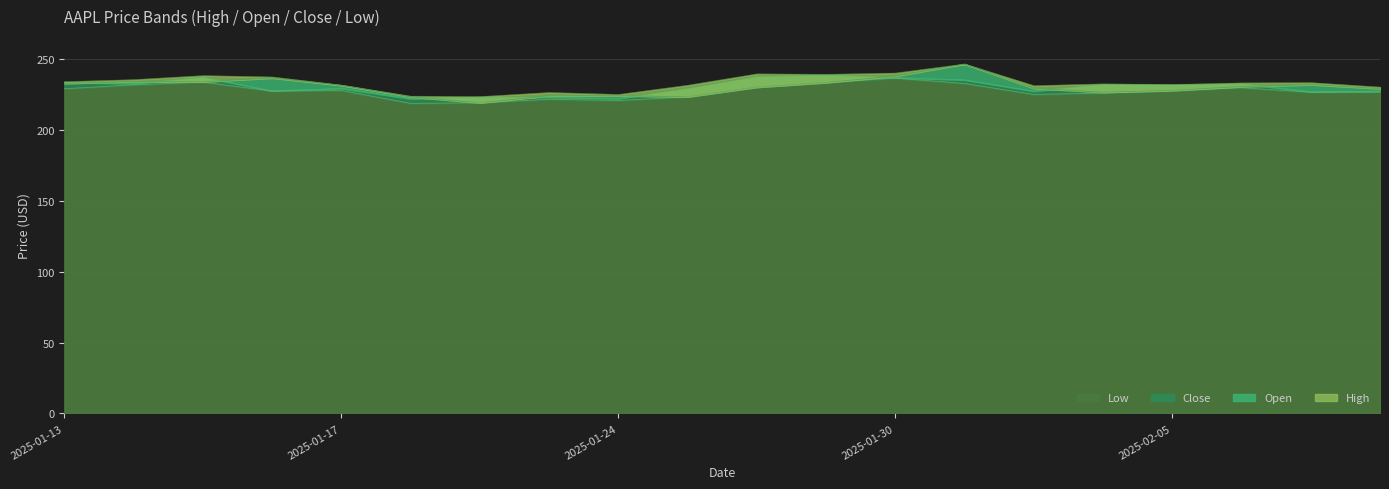

What are all the series names shown in the legend?

Close, High, Low, Open